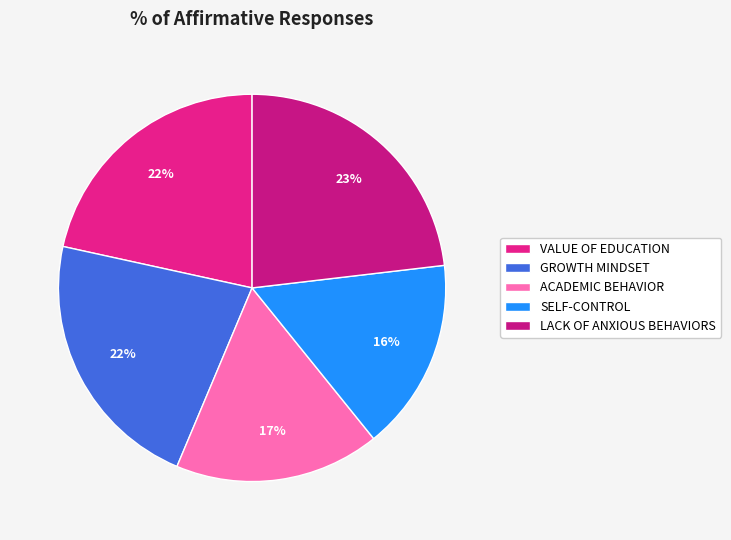

To the nearest percent, what portion does VALUE OF EDUCATION represent?

22%